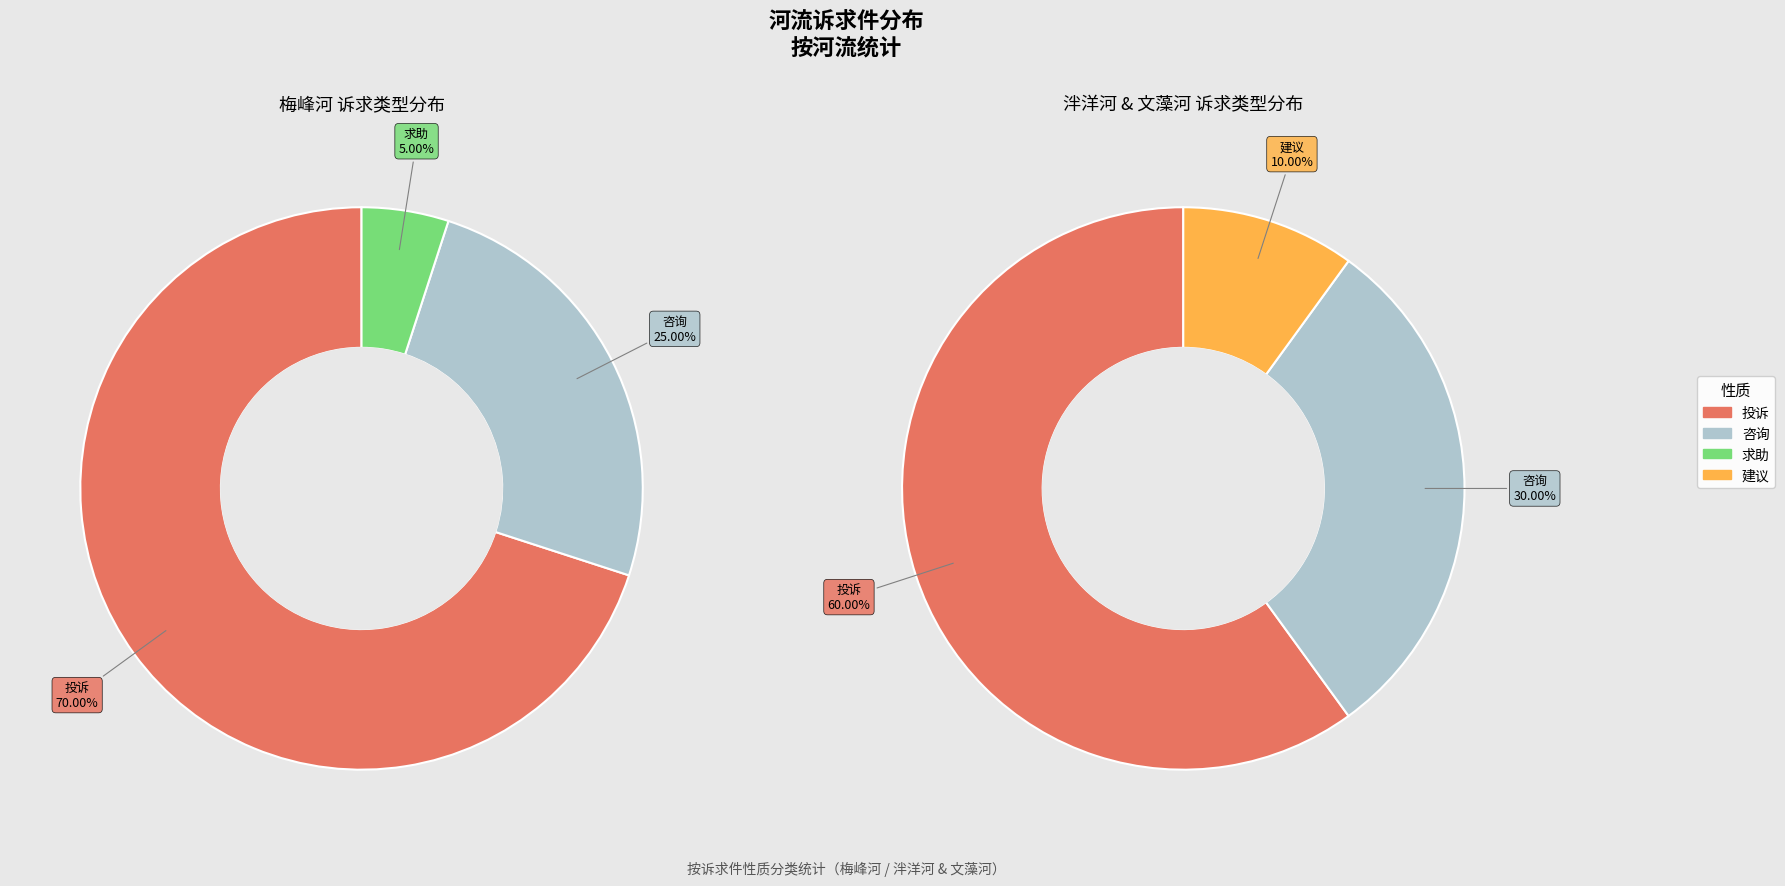

To the nearest percent, what is the combined percentage of 梅峰河 and 文藻河?

55%